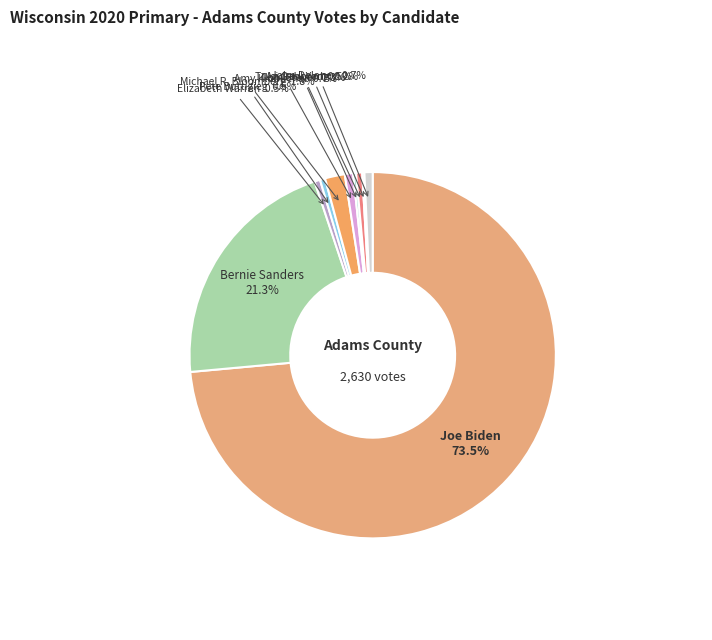

What percentage is the Michael R. Bloomberg slice, to the nearest percent?

2%